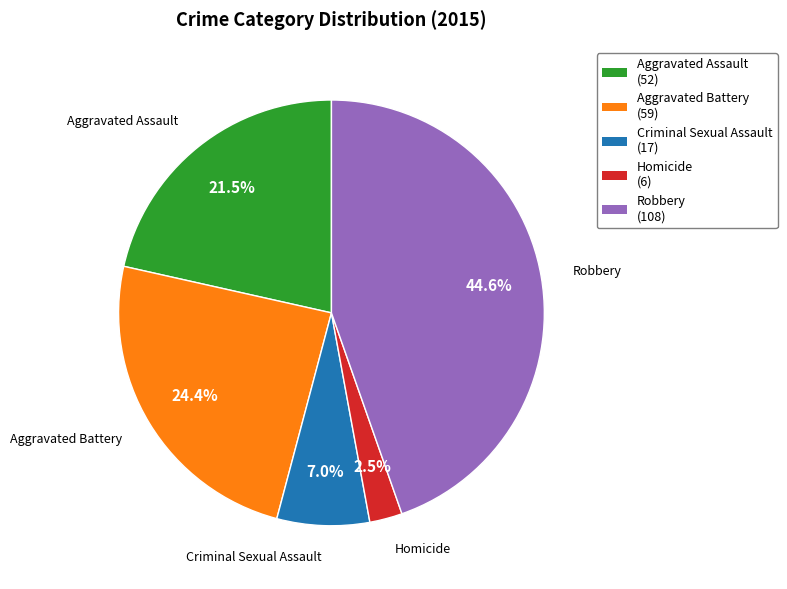

Which slice is the smallest?

Homicide